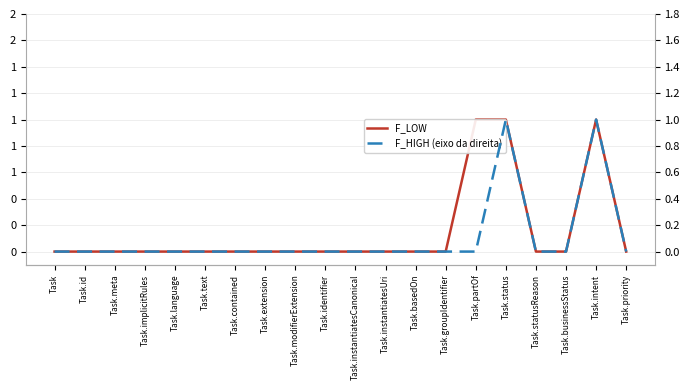

How many F_LOW values are between 0 and 1?

20